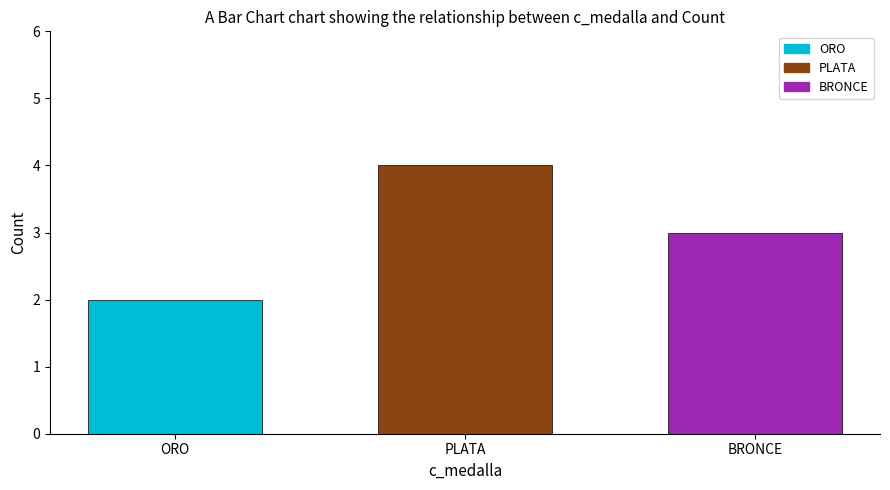

What is the difference between the maximum and minimum values?

2